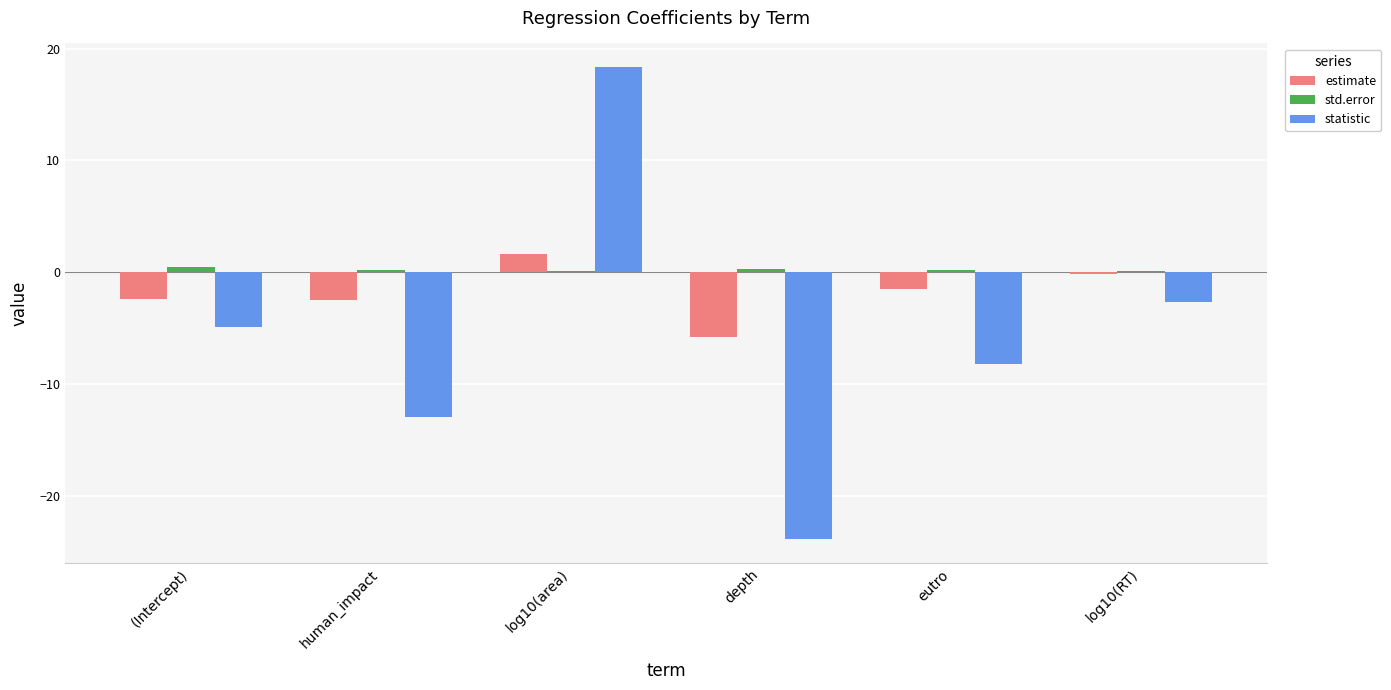

The value of estimate at human_impact is -2.5. True or false?

True